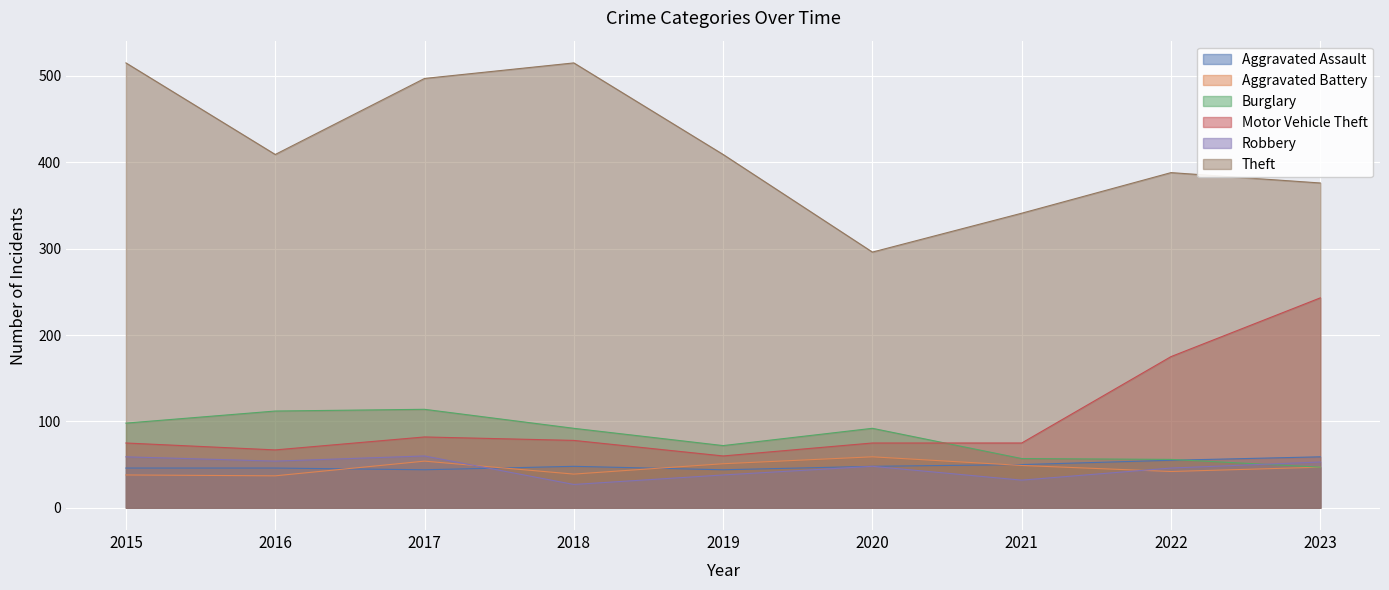

True or false: Motor Vehicle Theft has a value of 67 at 2016.

True